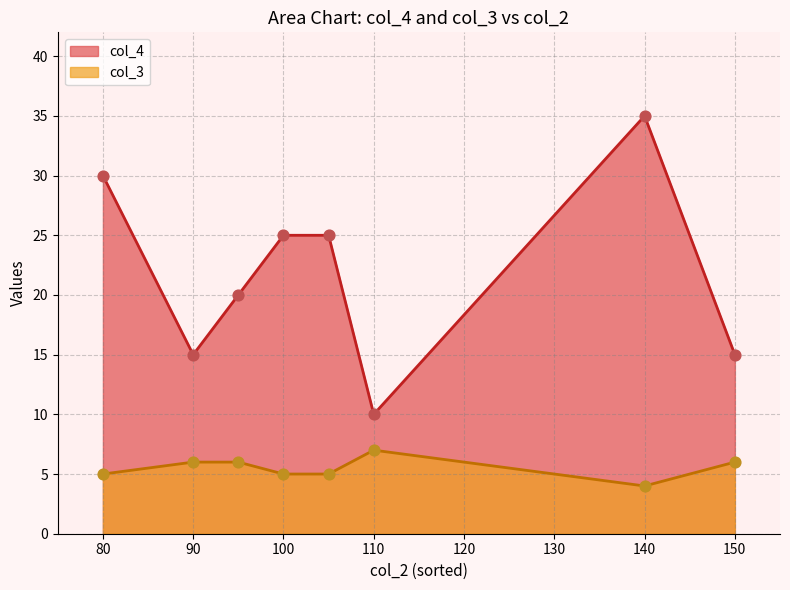

Which series has the largest total across all categories?

col_4